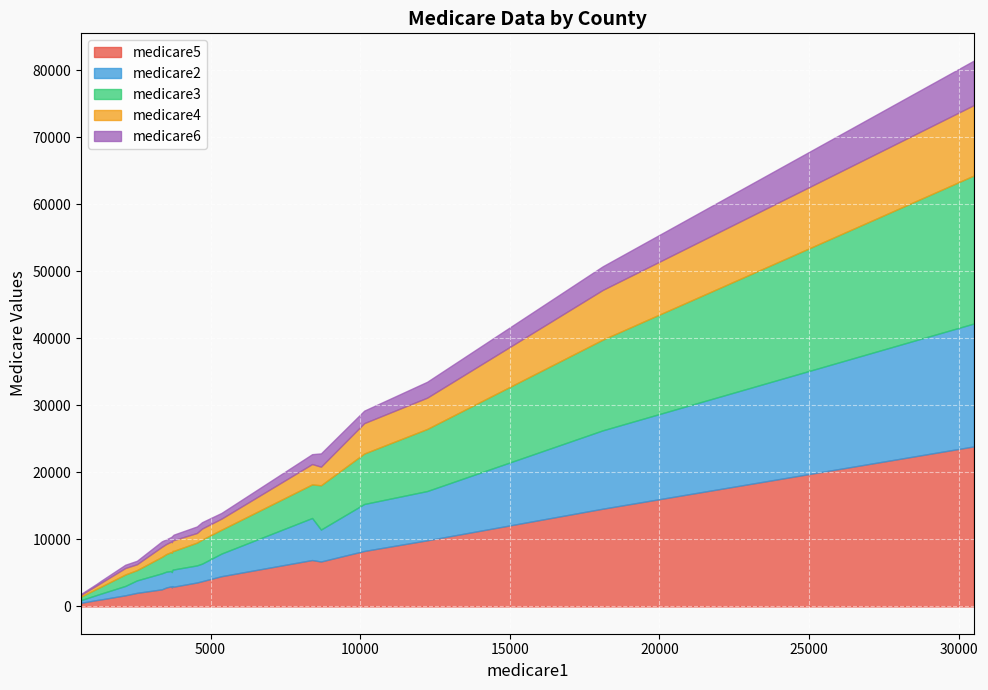

Which has a higher value, 10134 or 4714?

10134